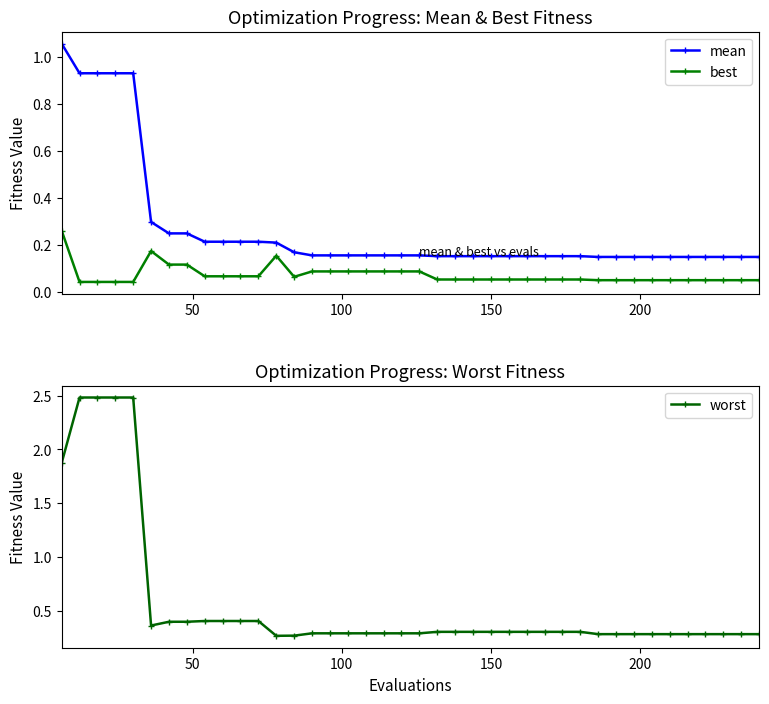

True or false: mean and best intersect in this chart.

False